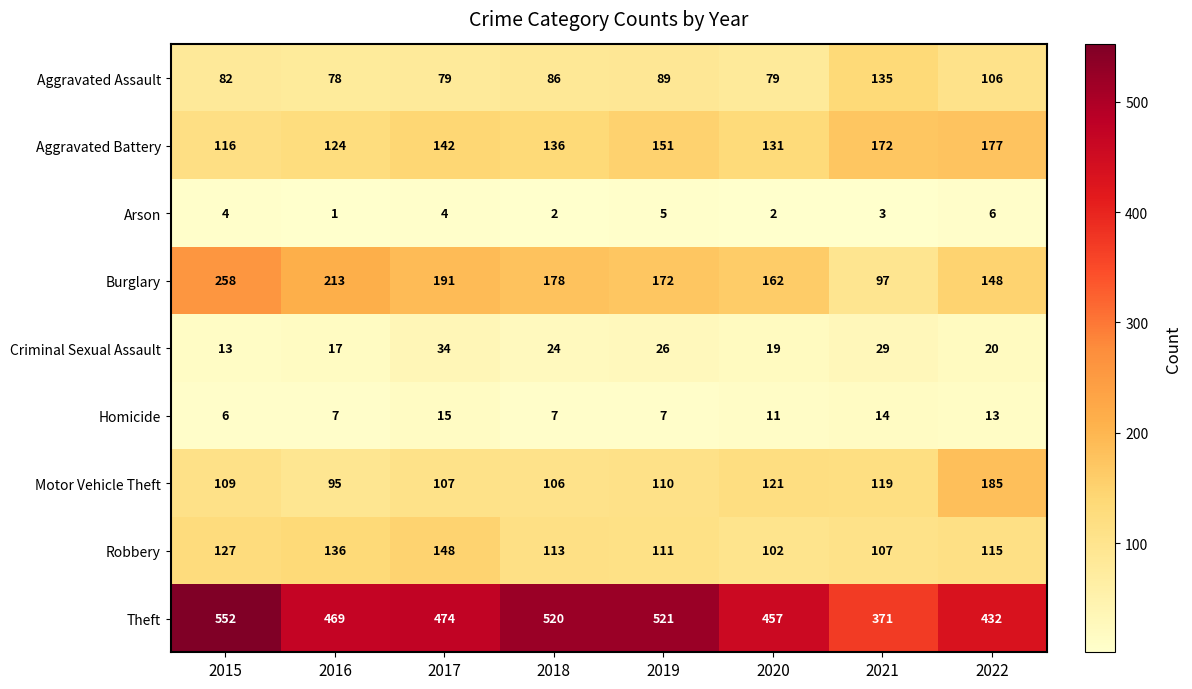

Rank the series by their maximum value, from highest to lowest.

Theft, Burglary, Motor Vehicle Theft, Aggravated Battery, Robbery, Aggravated Assault, Criminal Sexual Assault, Homicide, Arson